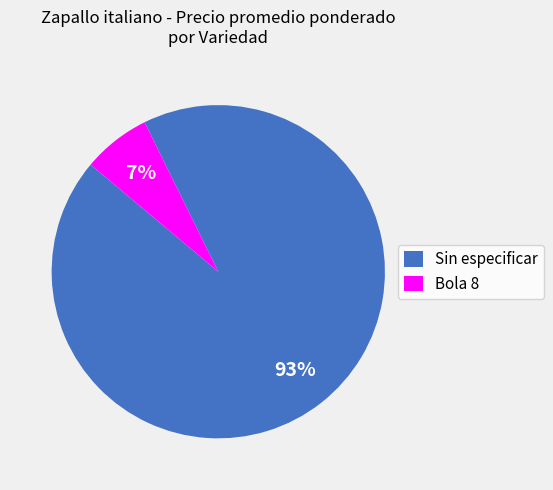

Do Bola 8 and Sin especificar together represent more than half of the pie?

Yes